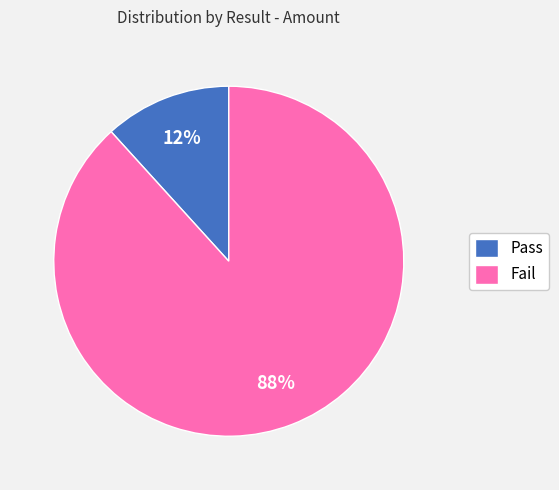

How many slices are in this pie chart?

2